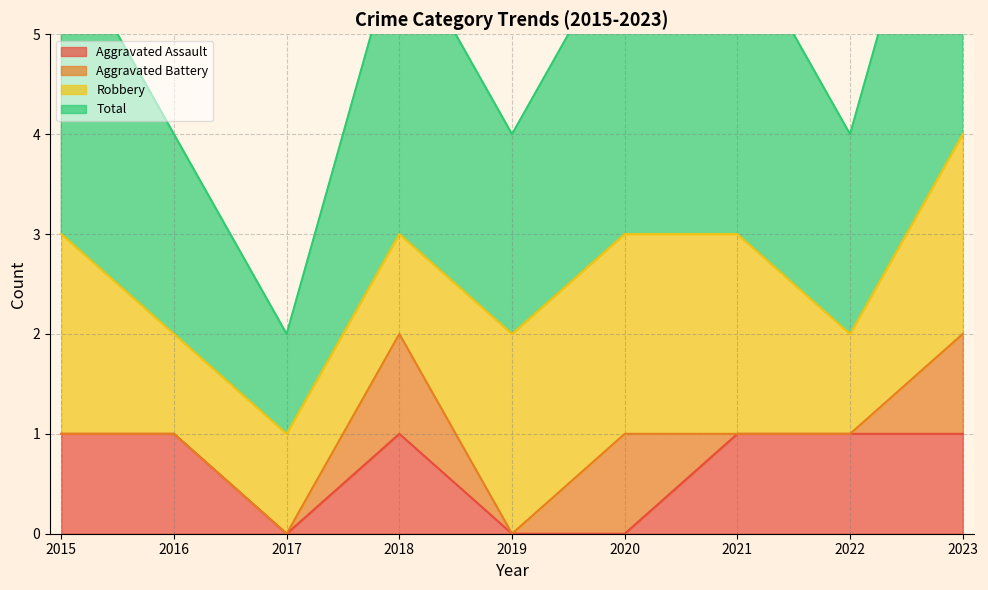

Which label corresponds to the largest value in the chart?

2023